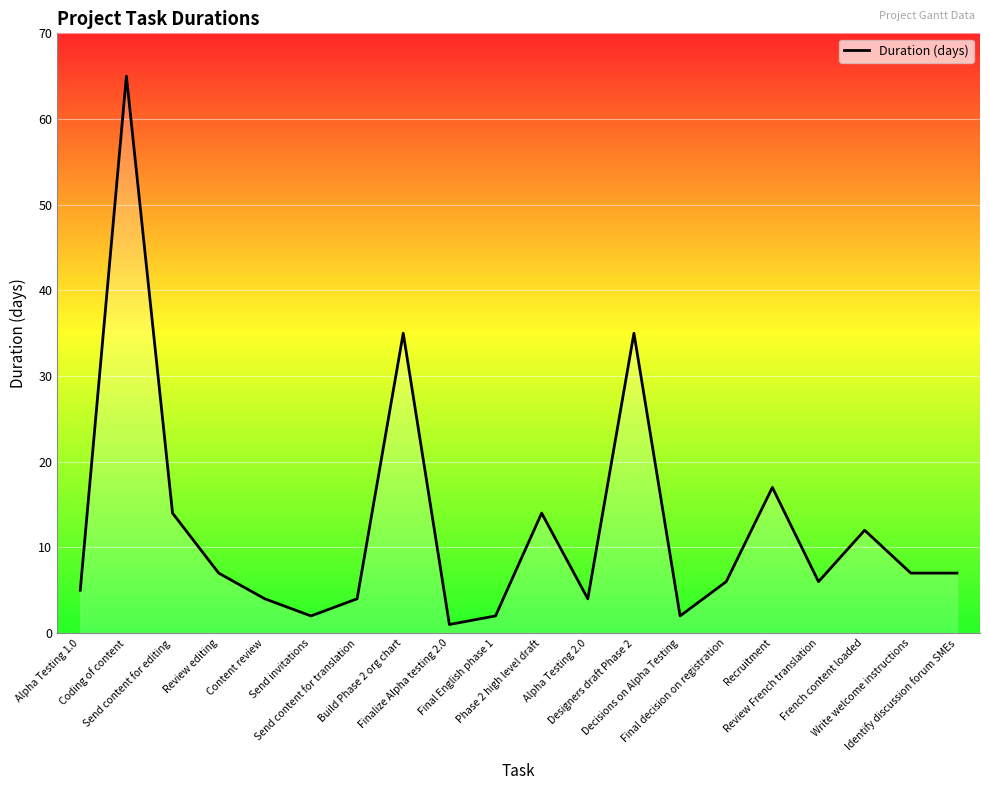

At which label does the data first exceed 7?

Coding of content